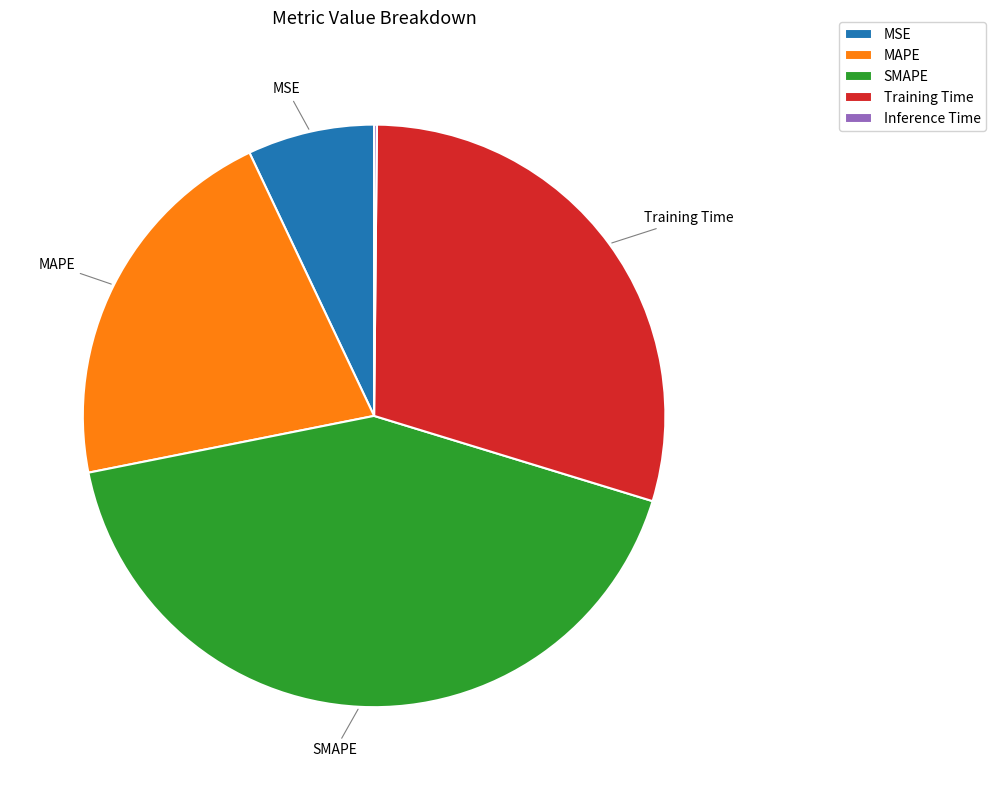

Is it true that MSE is 1% of the pie?

False